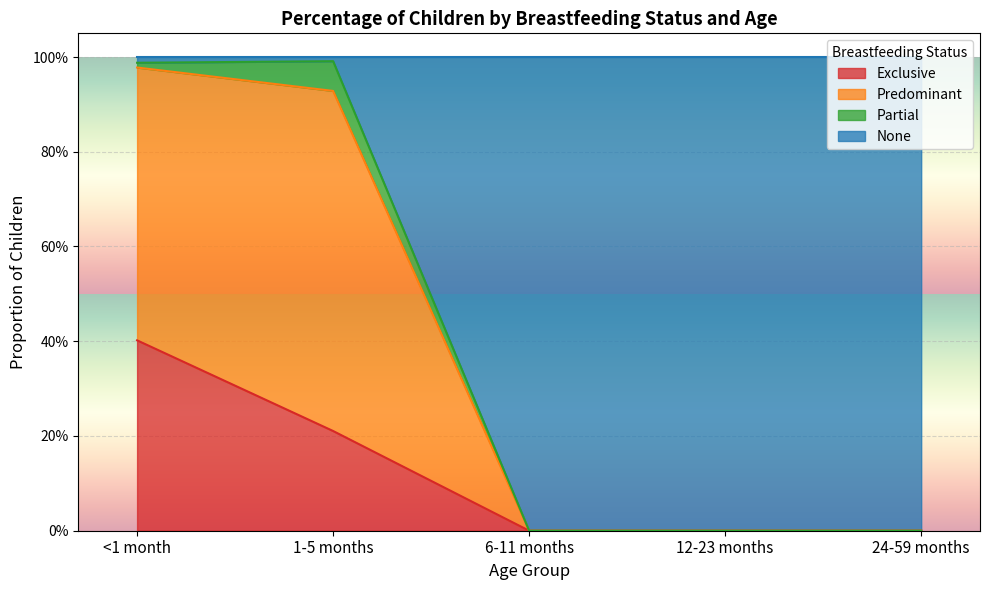

The Predominant series shows 0.0 at 12-23 months. True or false?

True